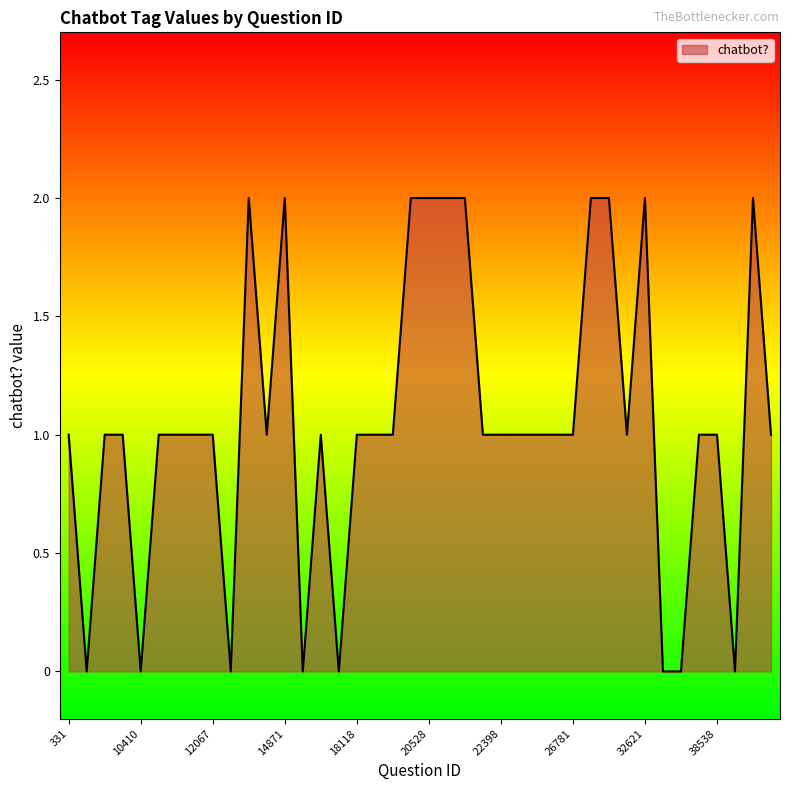

What is the sum of all values?

42